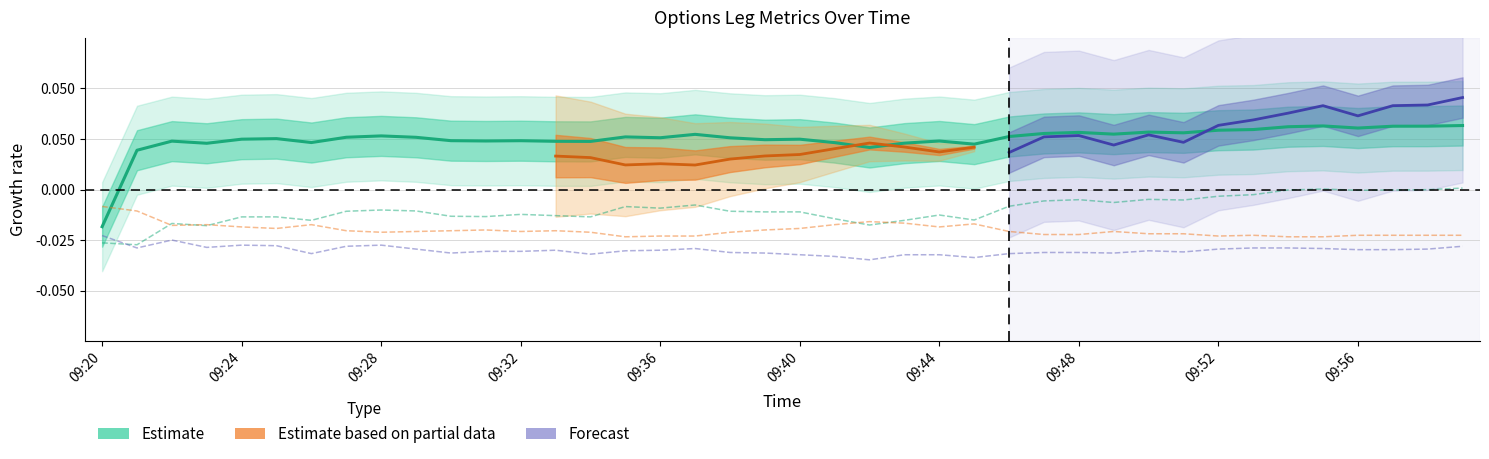

Where is Put Price (Leg 2) nearest to the value 0?

09:20